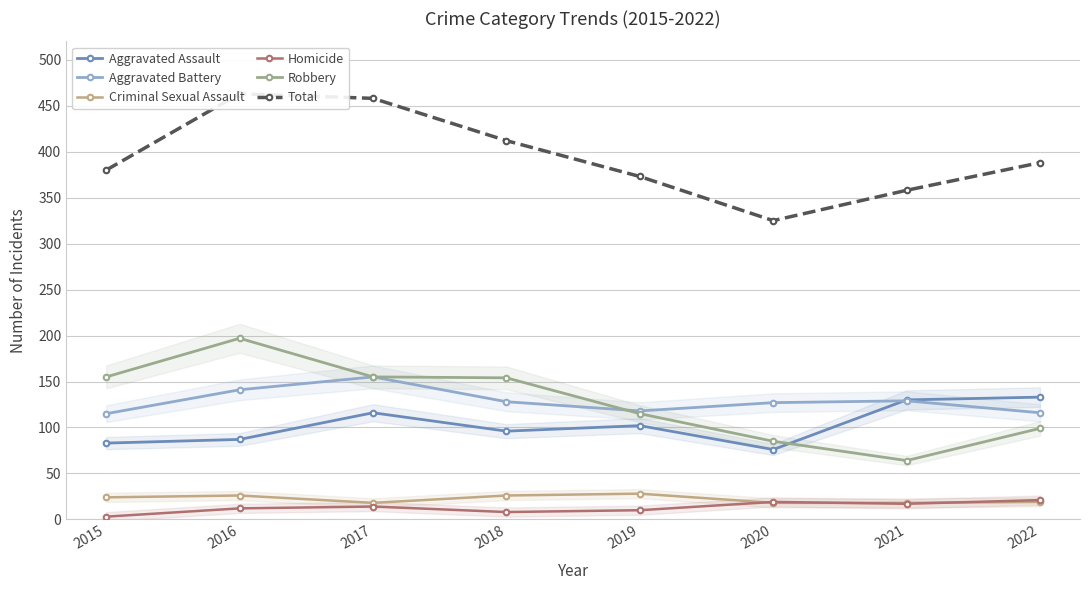

Reading left to right, transcribe all the data shown in this chart.

Aggravated Assault: 83	87	116	96	102	76	130	133
Aggravated Battery: 115	141	155	128	118	127	129	116
Criminal Sexual Assault: 24	26	18	26	28	18	18	19
Homicide: 3	12	14	8	10	19	17	21
Robbery: 155	197	155	154	115	85	64	99
Total: 380	463	458	412	373	325	358	388